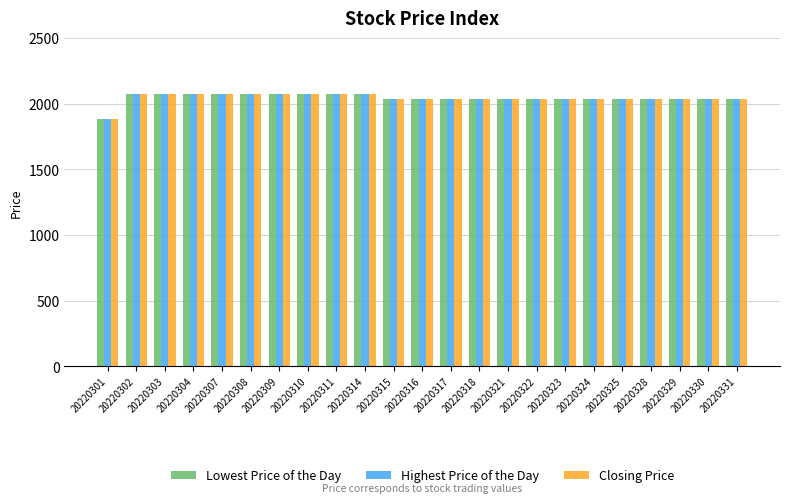

What is the total value across all series at 20220311?

6225